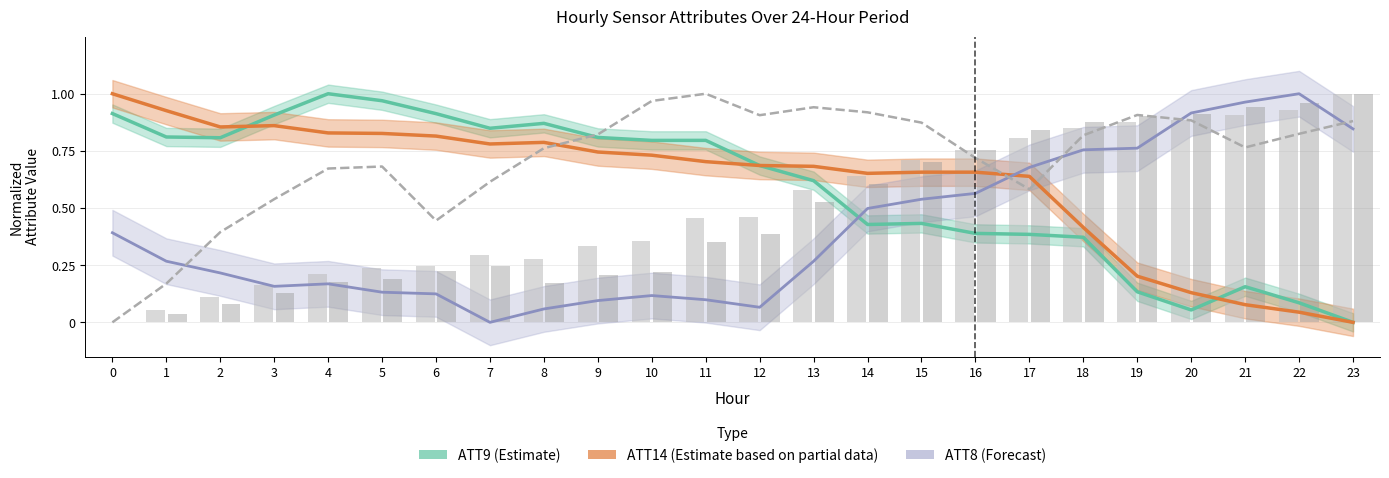

Rank the series by their maximum value, from highest to lowest.

ATT9 (Estimate), ATT14 (Estimate based on partial data), ATT8 (Forecast), ATT12, ATT11, ATT16